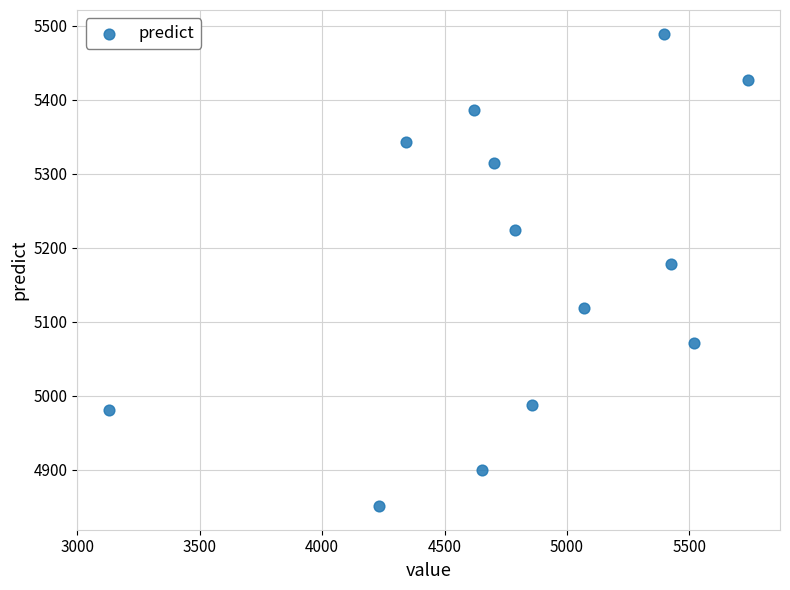

What Y value in the scatter plot is closest to 5169?

5178.4